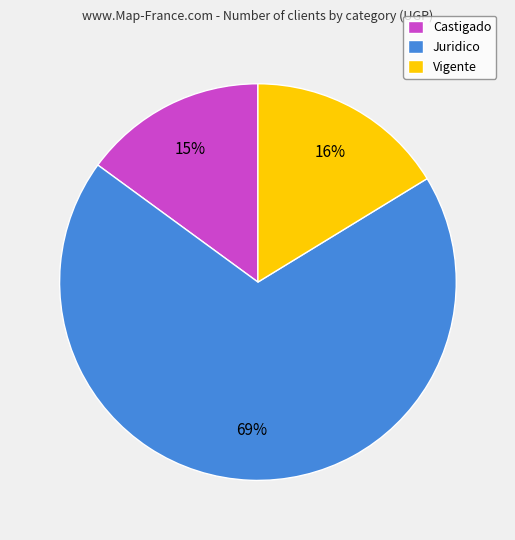

Rank the categories by value from lowest to highest.

Castigado, Vigente, Juridico